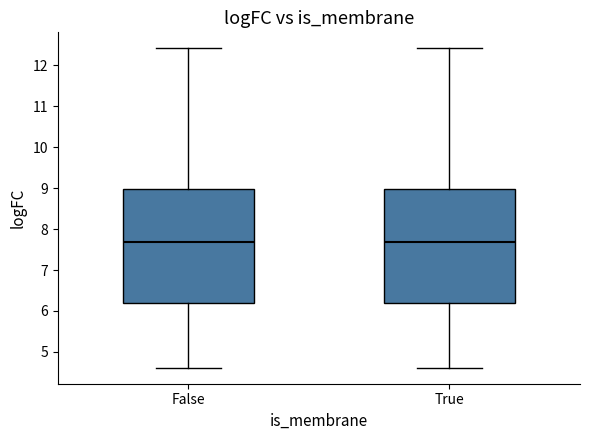

Where does the upper whisker of the box for False end on the y-axis? The values are not printed on the chart, so give them approximately, as read against the axis.

12.4